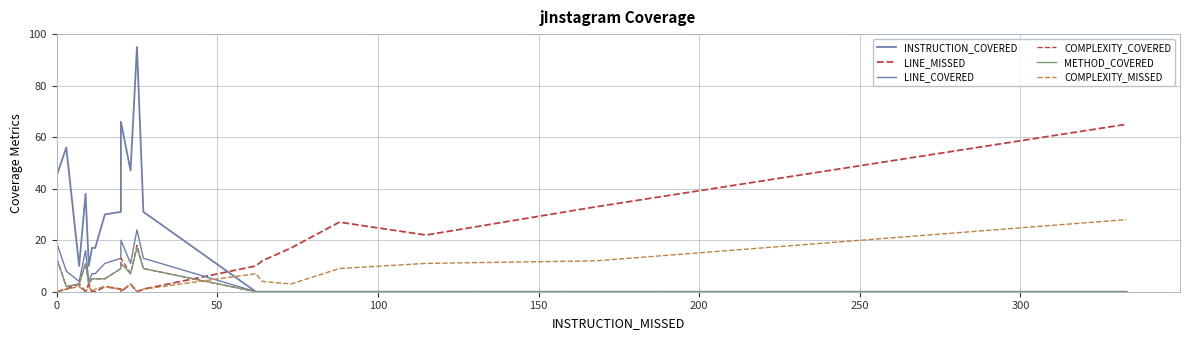

Does the chart have visible grid lines?

Yes